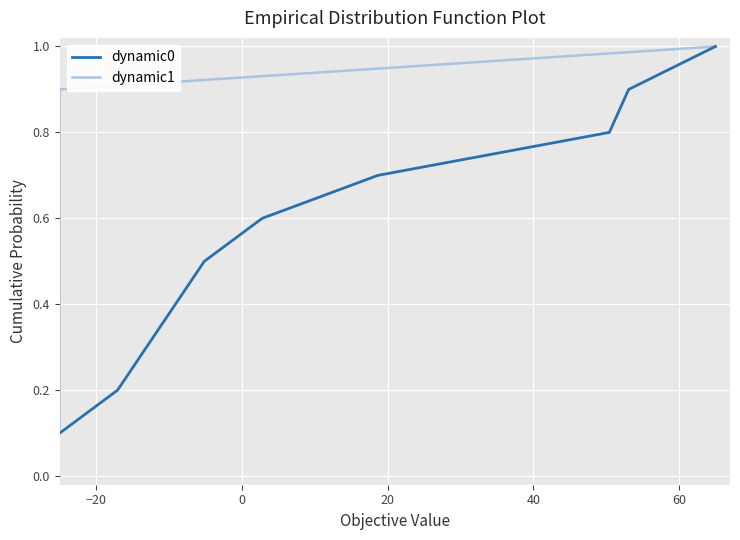

At how many categories does at least one series exceed 0?

10